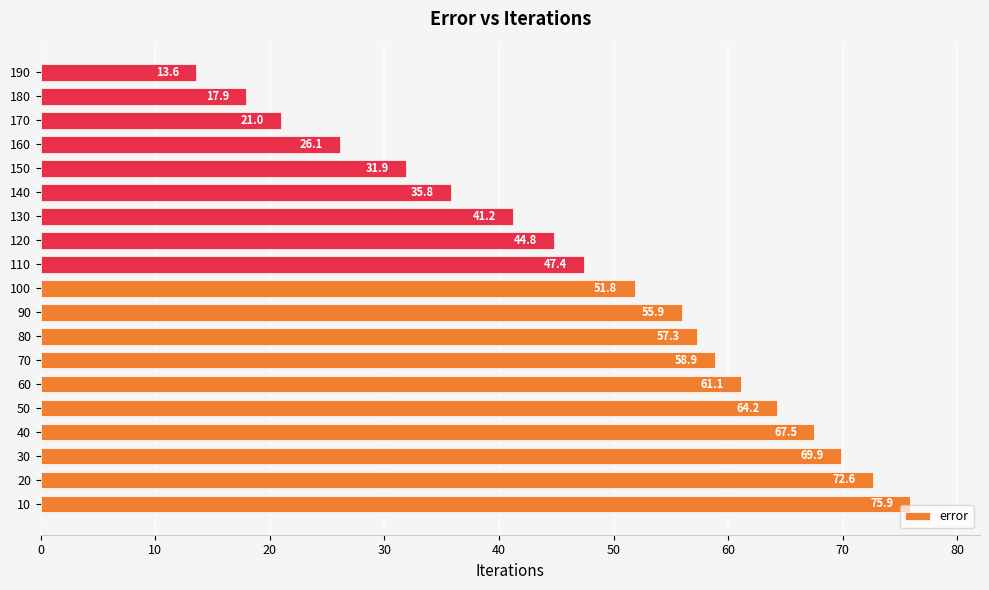

What is the difference between the maximum and minimum values?

62.3